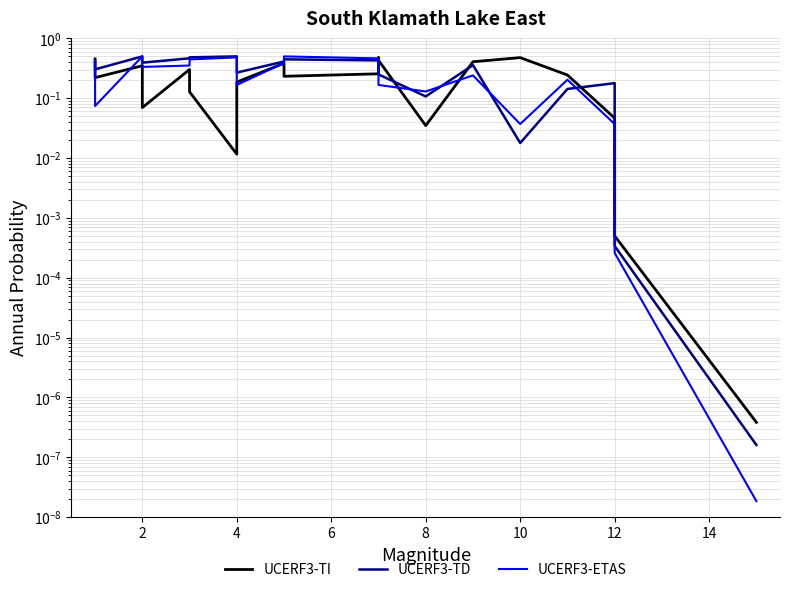

What is the value of the UCERF3-TI point at the 9th from the left?

0.4